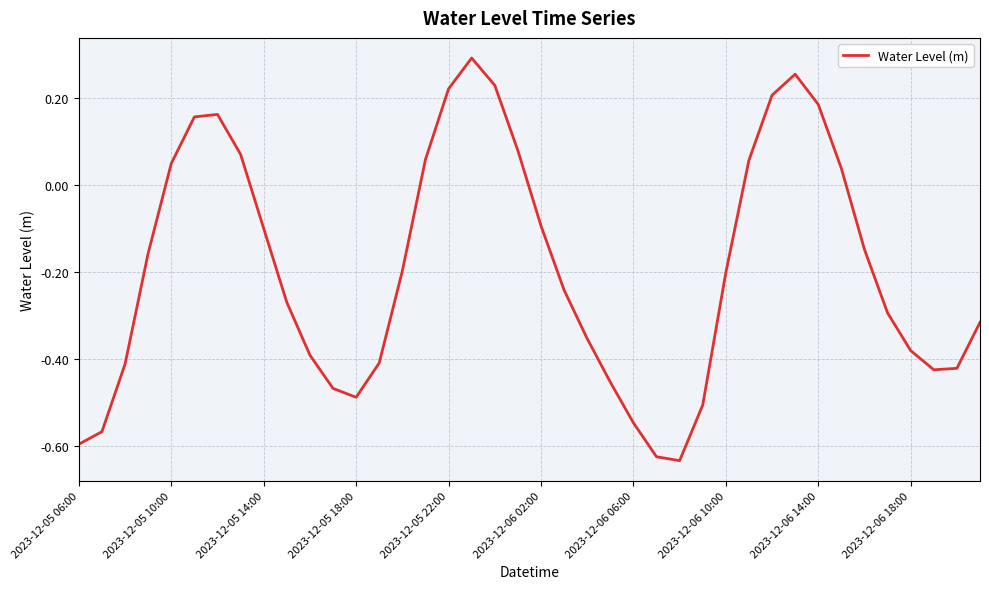

At which label does the data first exceed 0?

2023-12-05 10:00